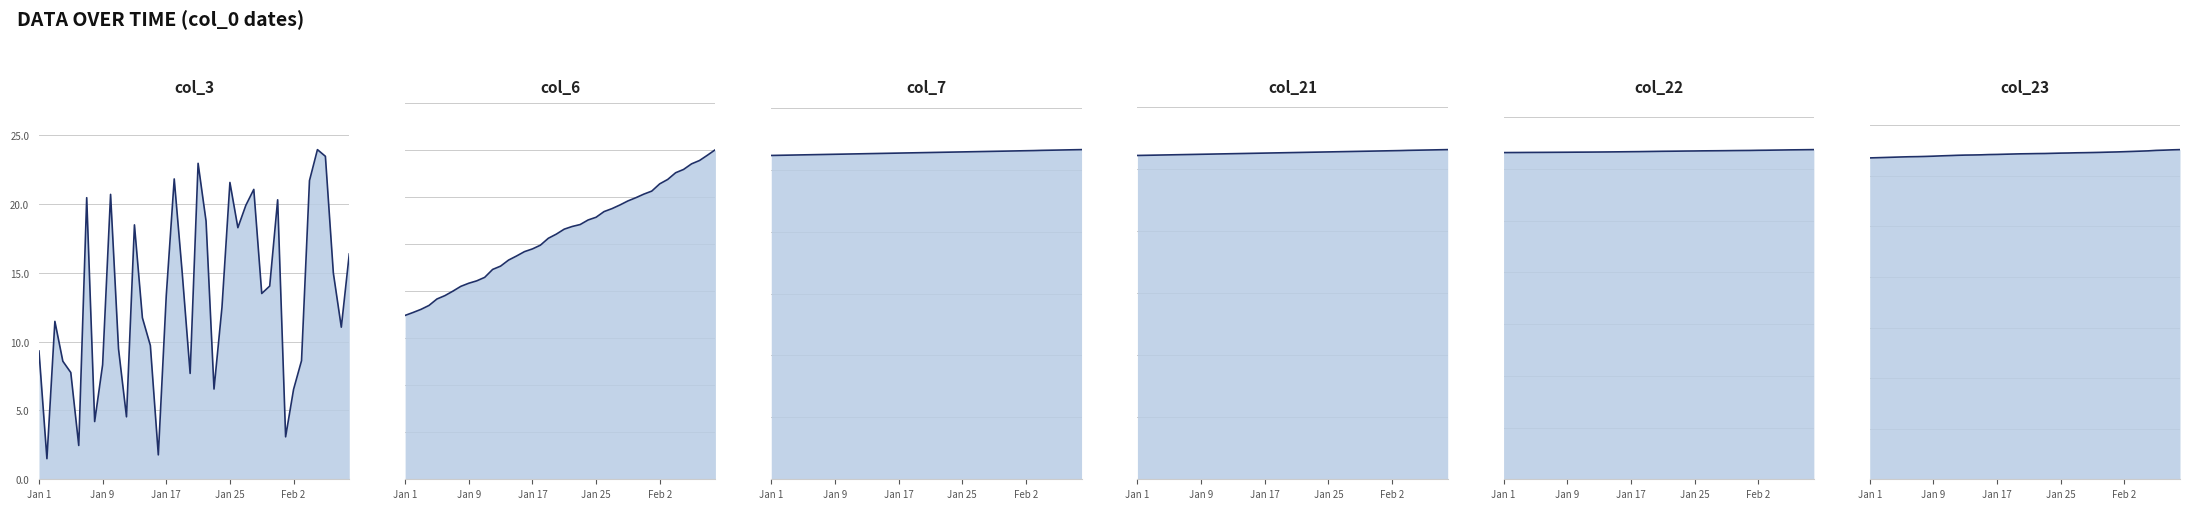

Does the chart display data point markers on the line(s)?

No